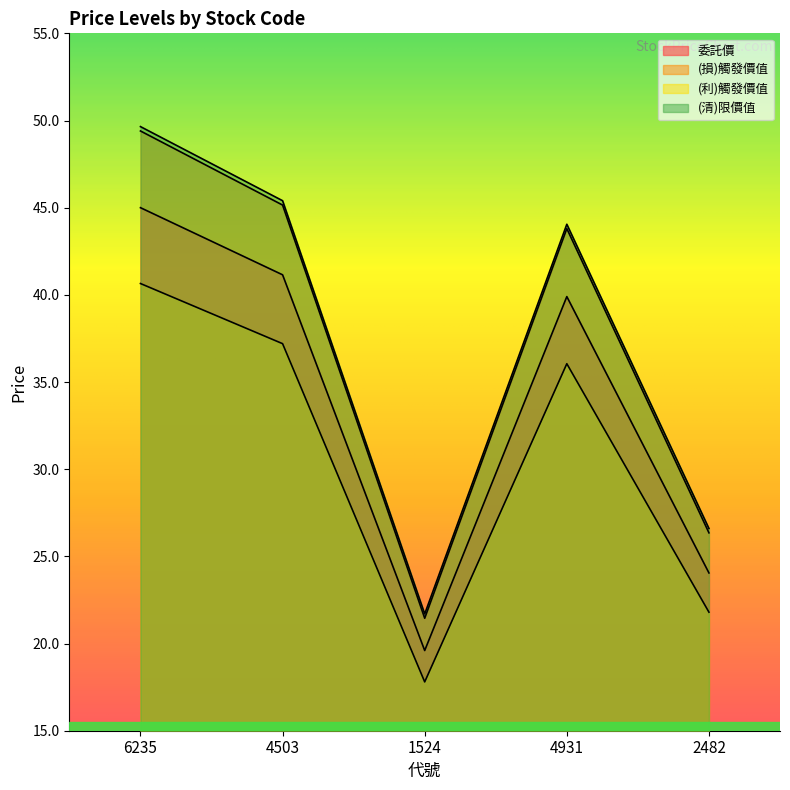

What is the difference between the highest and lowest values at 4503?

8.2